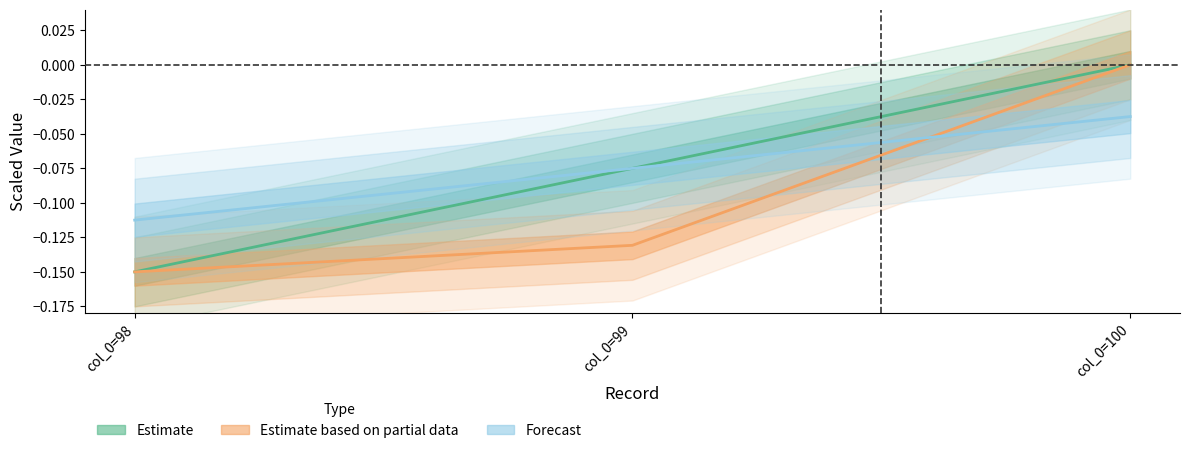

How many Estimate based on partial data values are between 0 and 1?

1